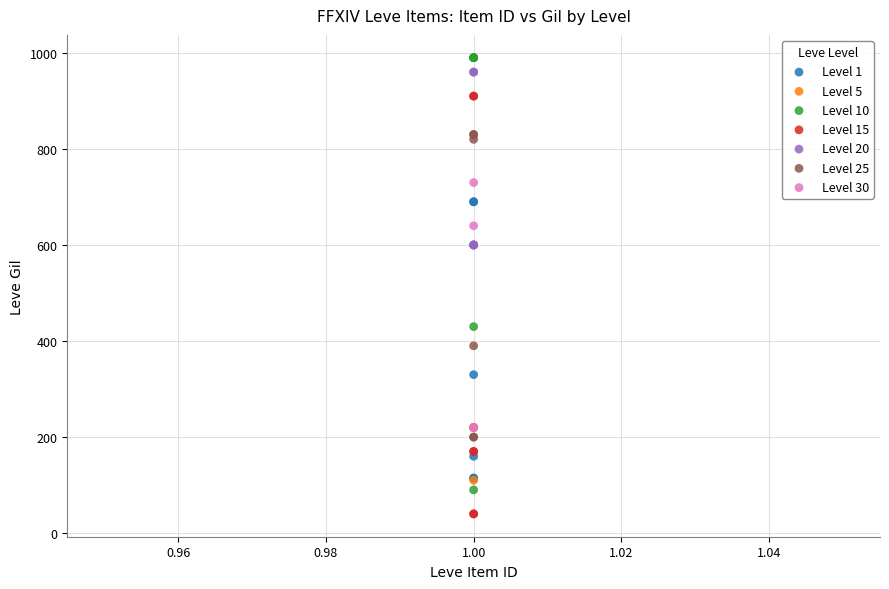

Which series contains the highest Y value?

Level 10